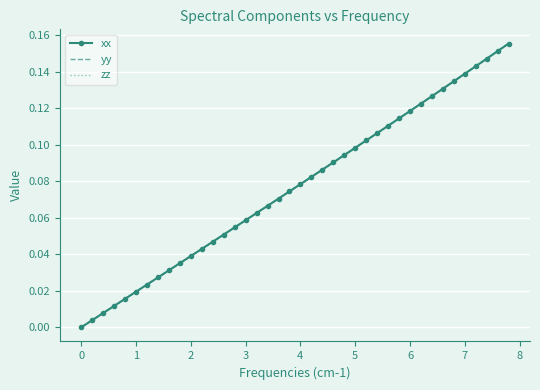

Which series has the widest spread of values?

xx